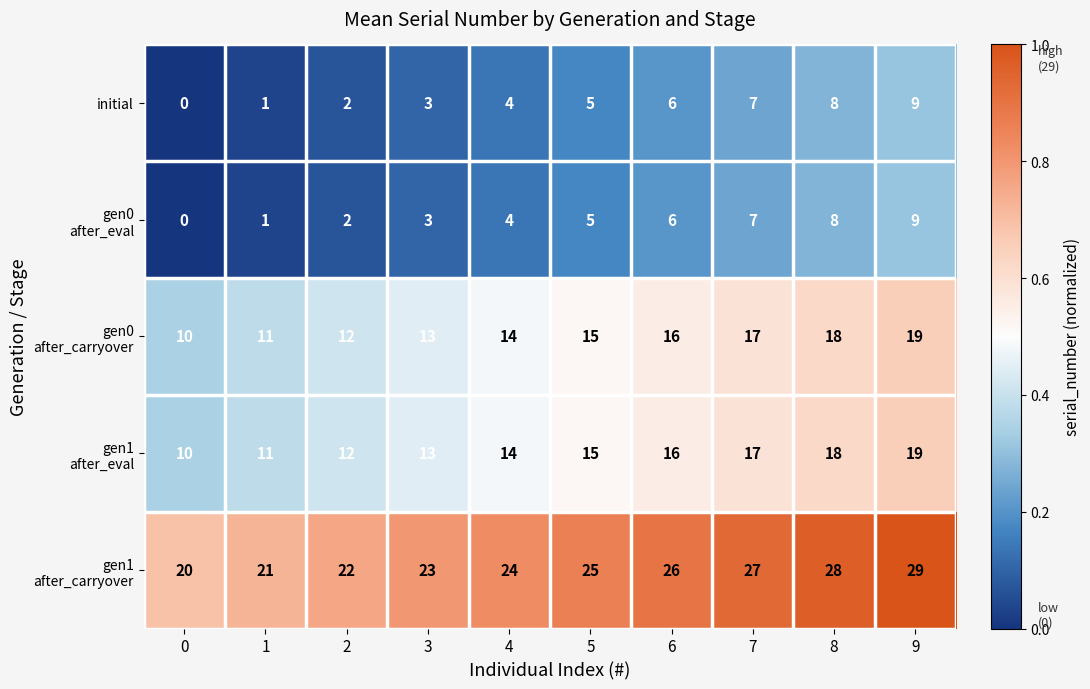

What is the maximum value shown in the chart?

29